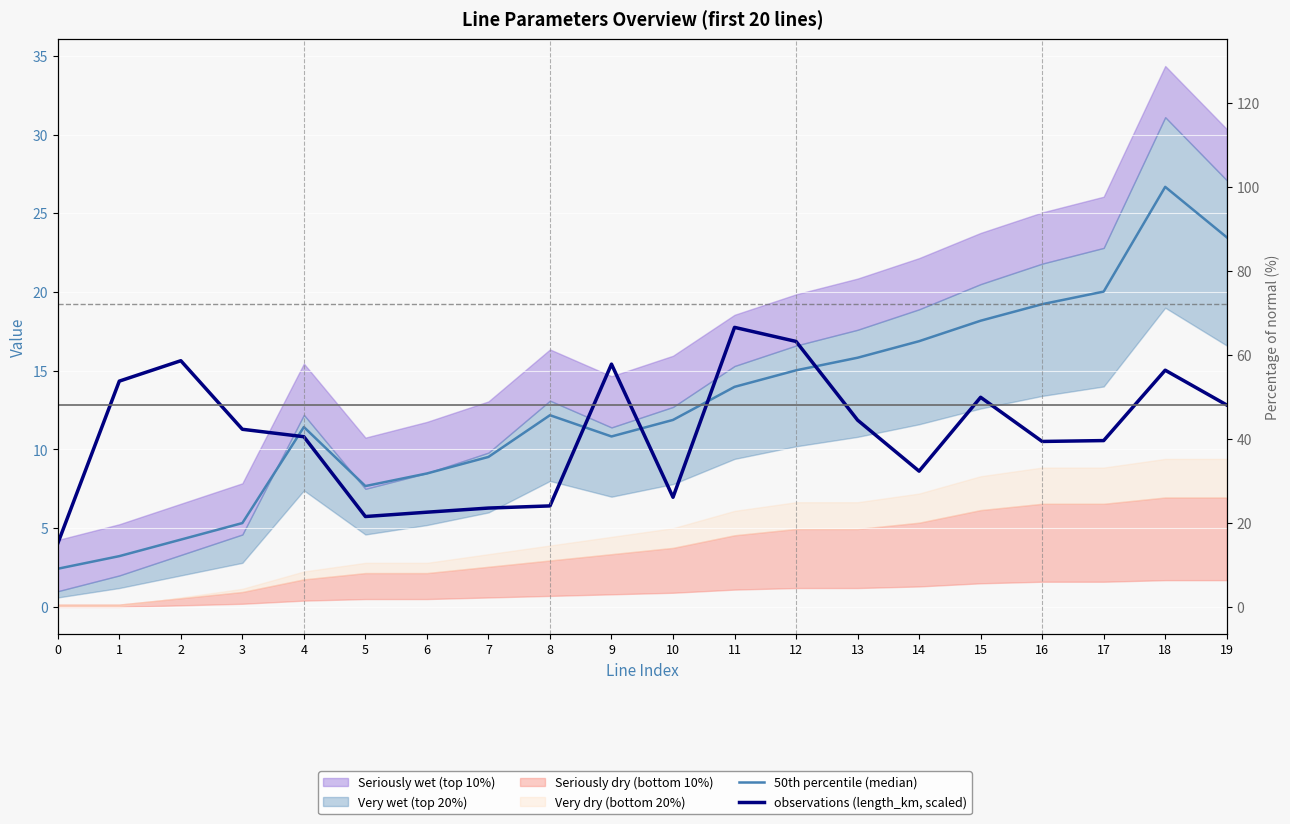

Is it true that observations (length_km, scaled) equals 24.6 at 18?

False